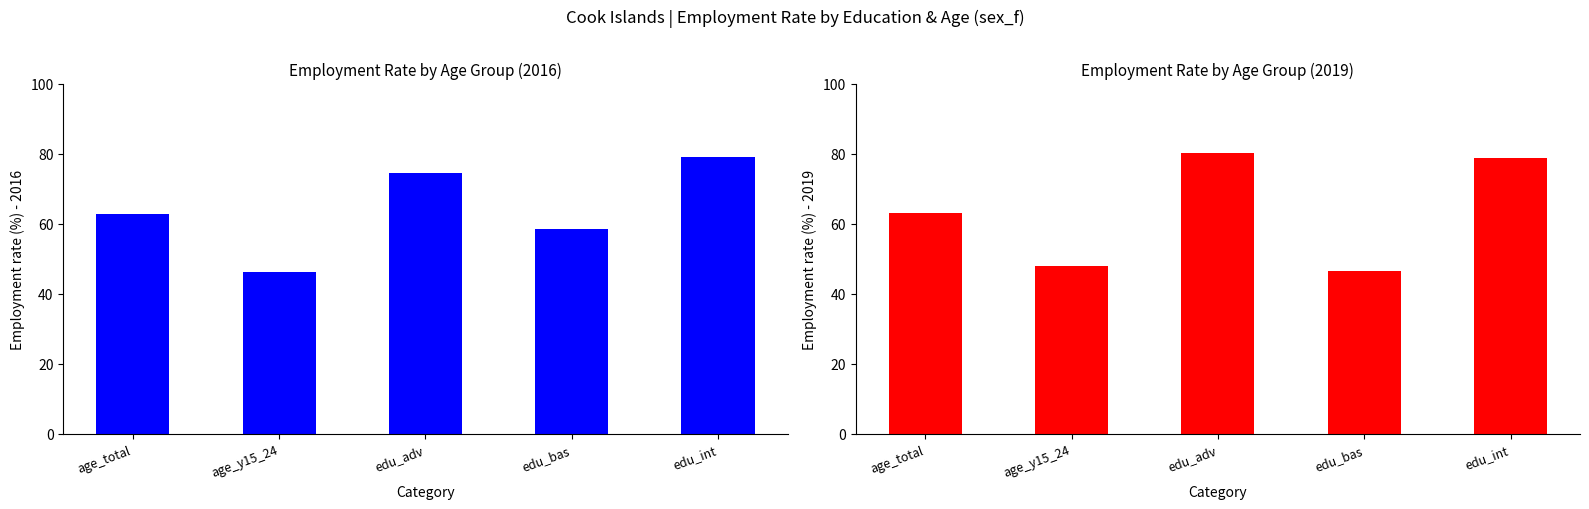

What are all the series names shown in the legend?

2016, 2019